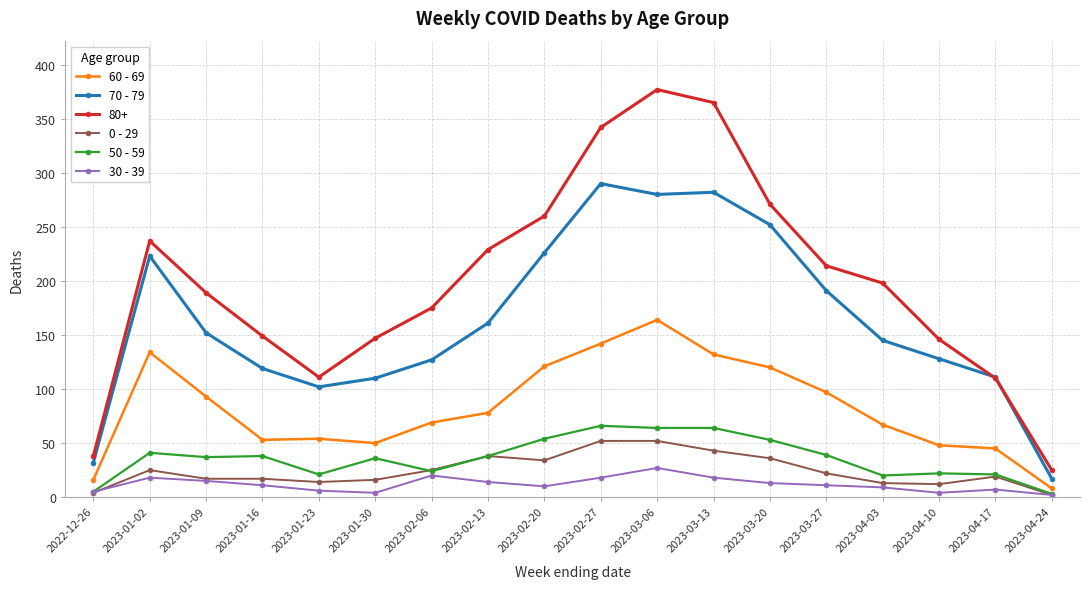

What is the greatest value displayed?

377